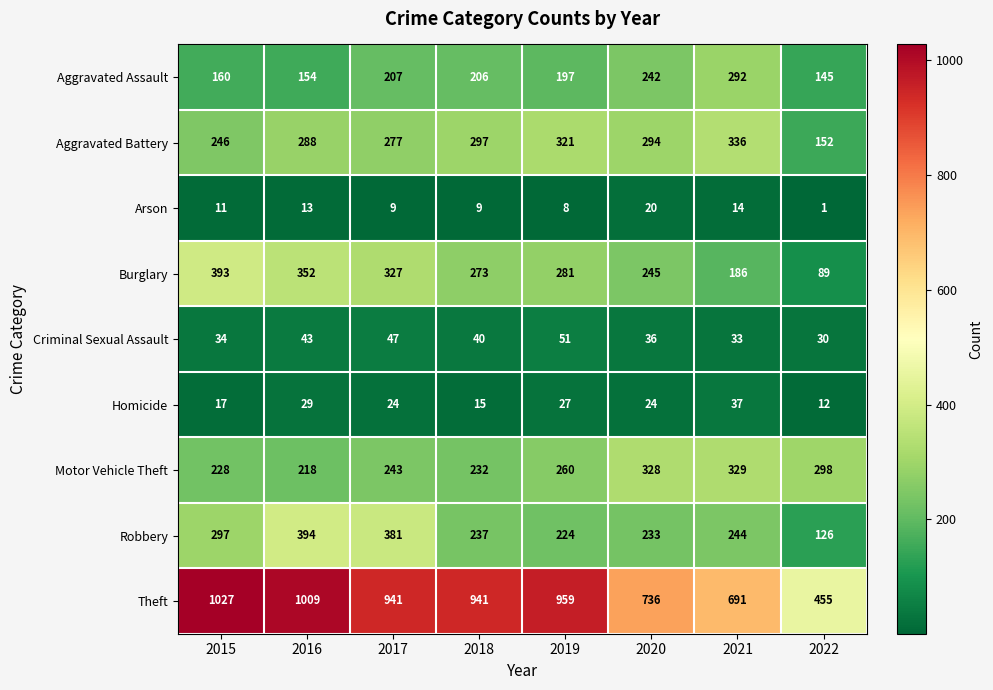

At which label does Aggravated Battery first exceed 294?

2018